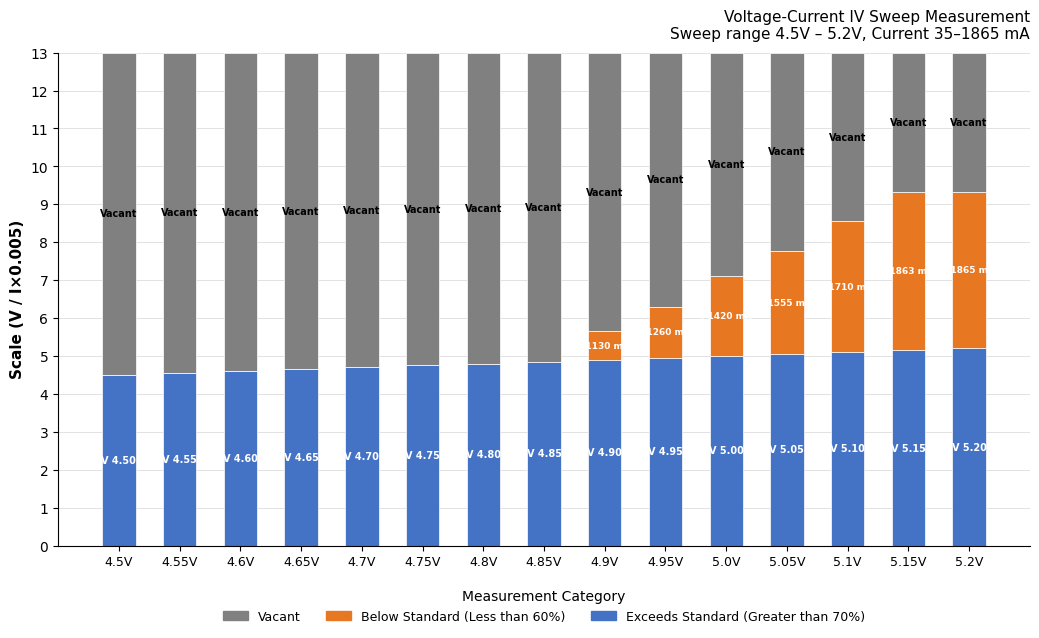

What is the total value across all series at 5.05V?

13.0